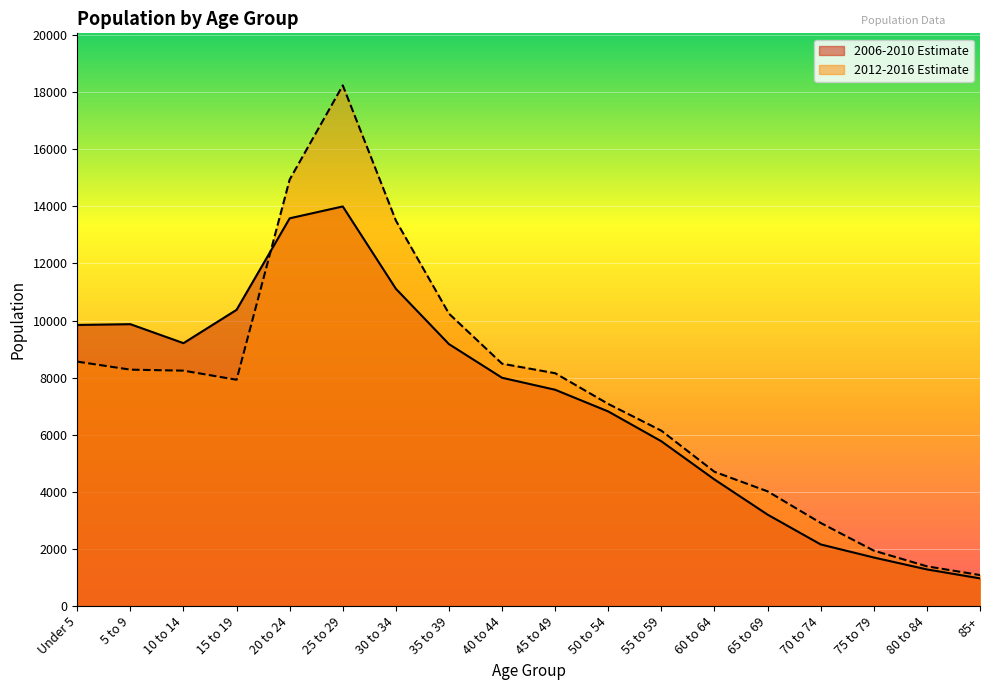

Where is the first local maximum for 2006-2010 Estimate?

5 to 9